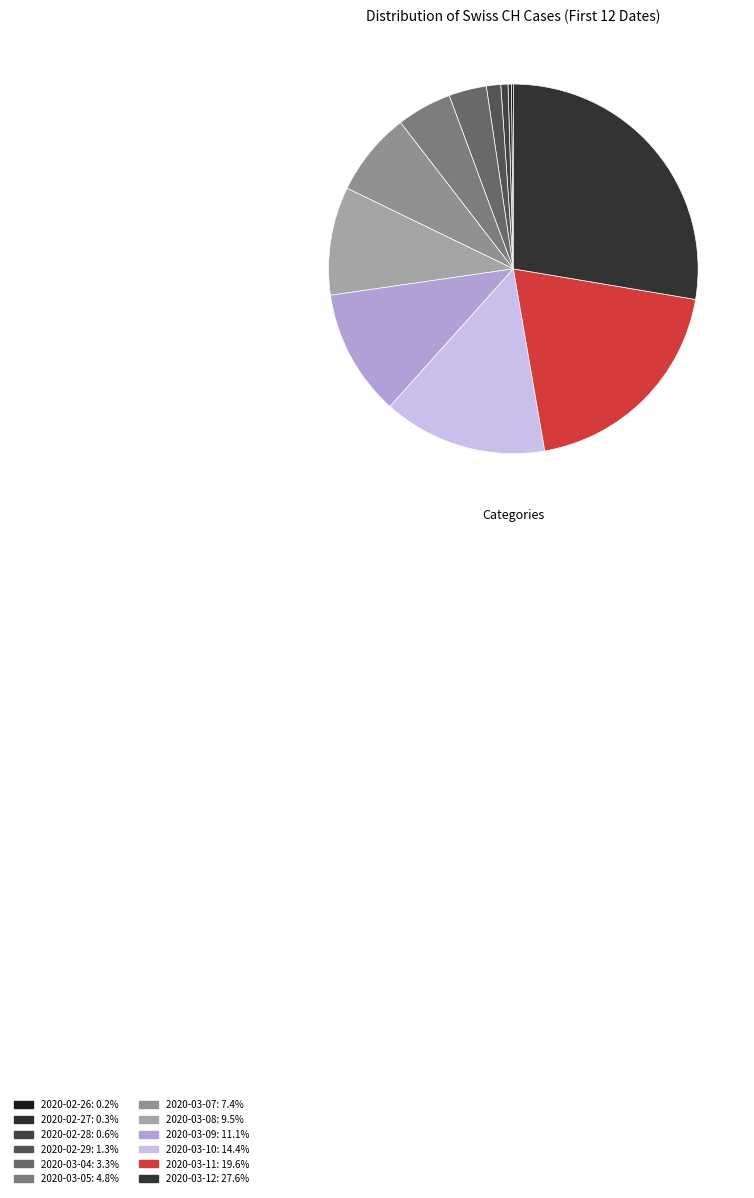

Is it true that 2020-03-07 is 7% of the pie?

True